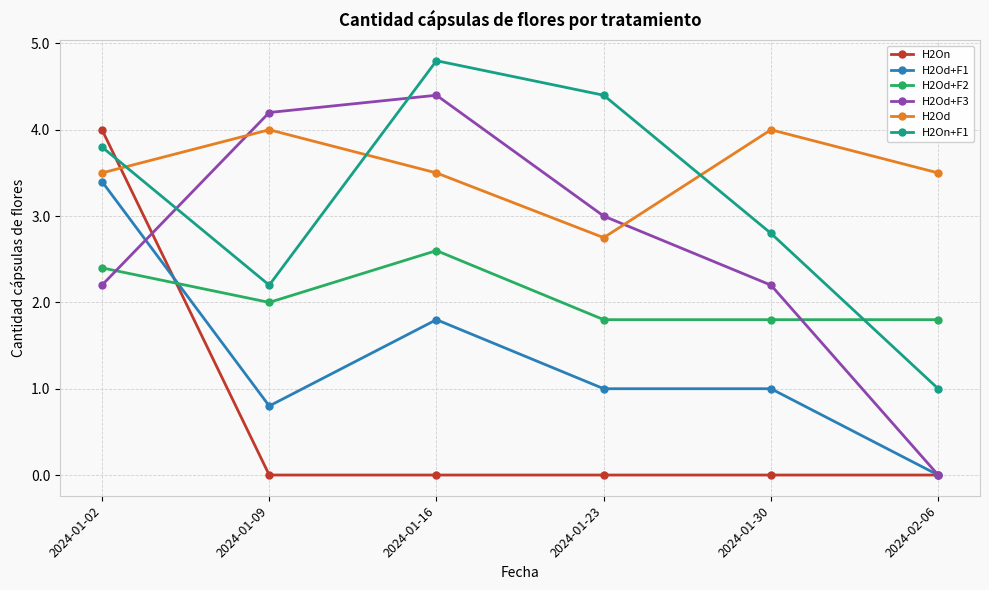

How many distinct data groups are displayed?

6